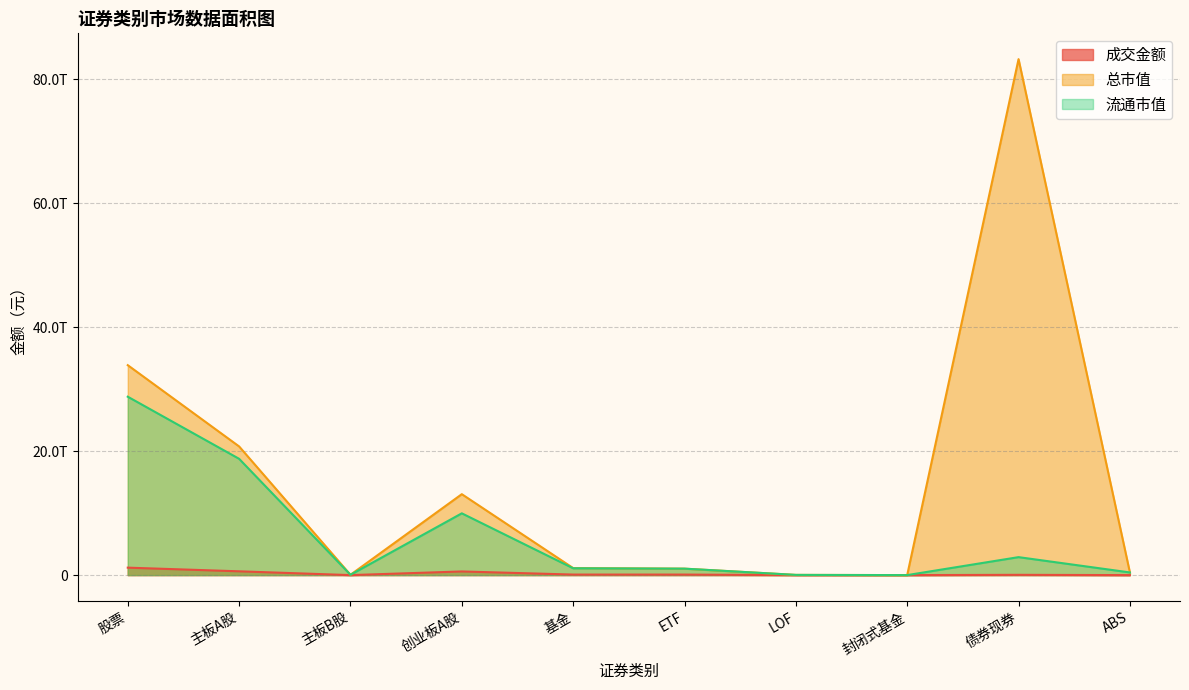

Where is 成交金额 nearest to the value 601624801906?

主板A股